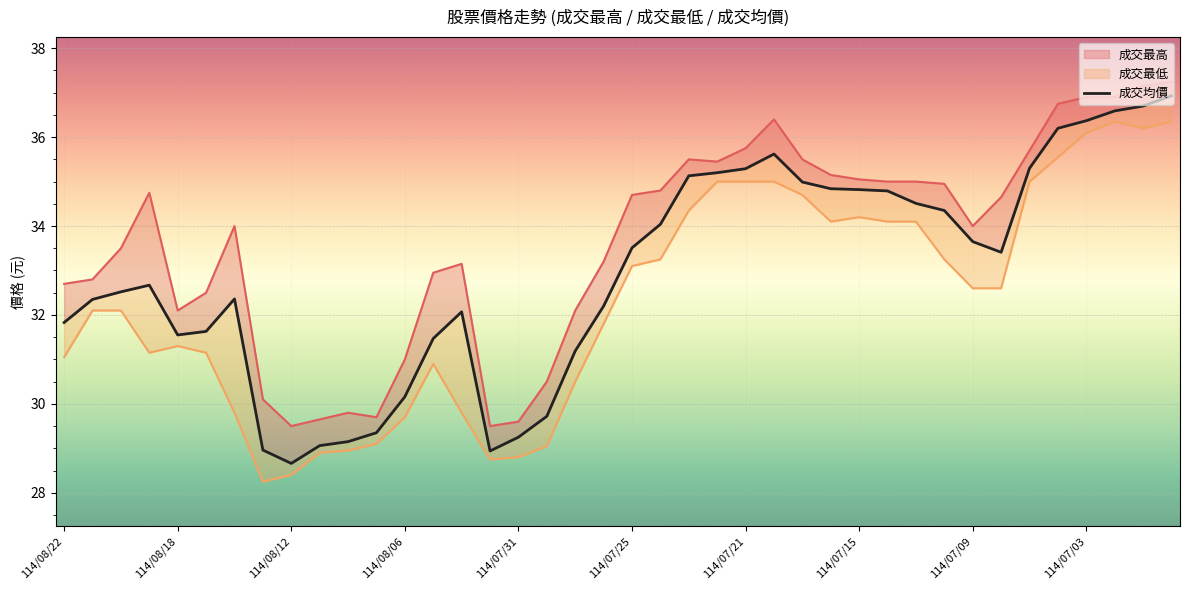

Reading left to right, transcribe all the data shown in this chart.

31.8	32.4	32.5	32.7	31.6	31.6	32.4	29.0	28.7	29.1	29.1	29.4	30.2	31.5	32.1	28.9	29.2	29.7	31.2	32.2	33.5	34.0	35.1	35.2	35.3	35.6	35.0	34.8	34.8	34.8	34.5	34.4	33.6	33.4	35.3	36.2	36.4	36.6	36.7	36.9